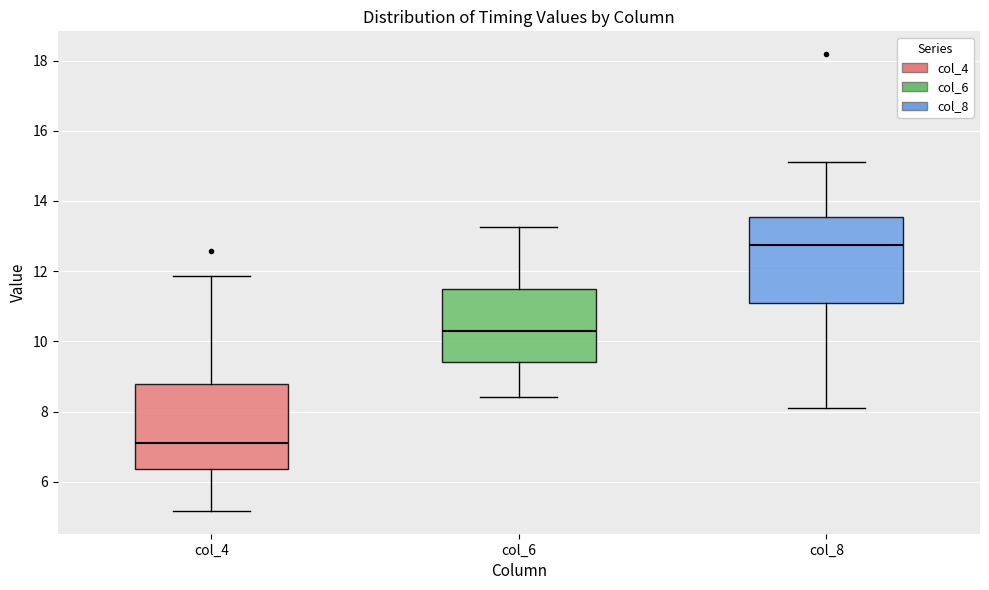

Reading left to right, transcribe this box plot: for each box, give where its median line is, the range the box spans, and where its two whiskers end, as read against the y-axis. The values are not printed on the chart, so give them approximately, as read against the axis.

col_4: median 7.2, box 6.4 to 8.8, whiskers 5.2 to 11.8
col_6: median 10.2, box 9.4 to 11.4, whiskers 8.4 to 13.2
col_8: median 12.8, box 11.0 to 13.6, whiskers 8.2 to 15.2